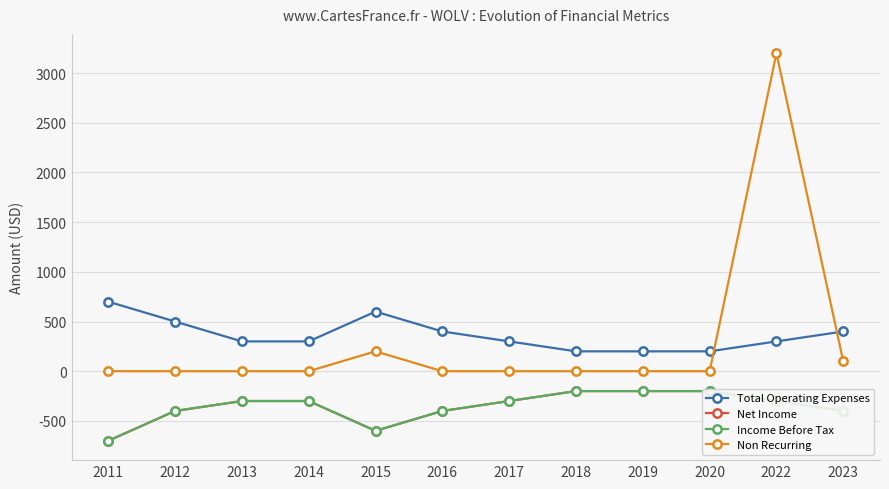

At how many categories does at least one series exceed 35?

12